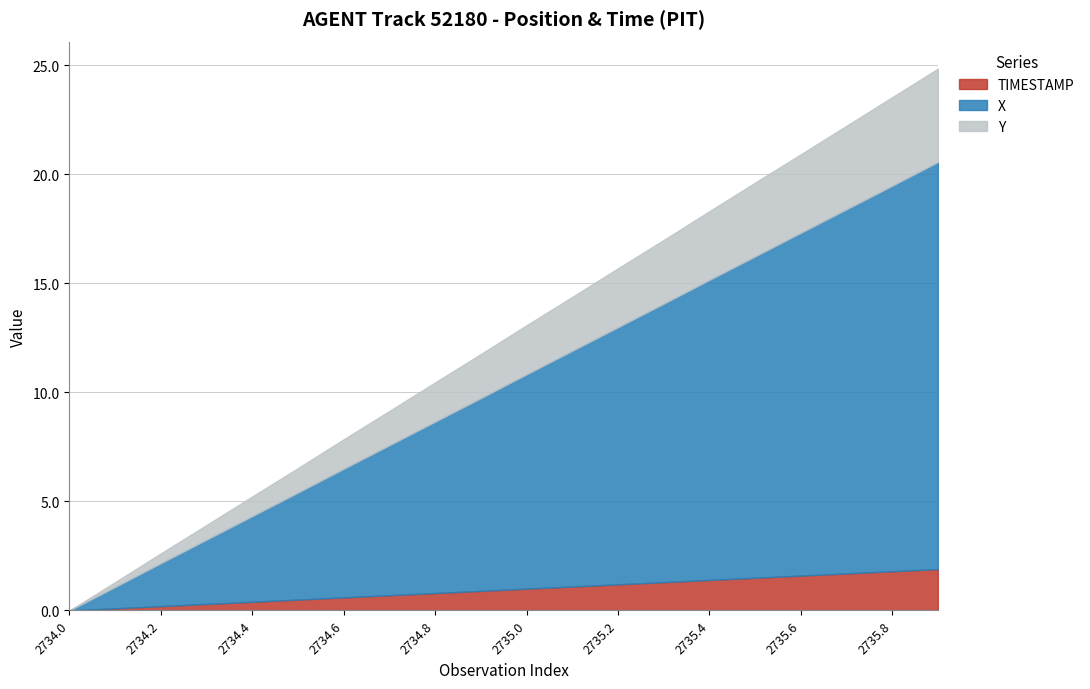

What is the value of the TIMESTAMP point at the 9th from the left?

0.8